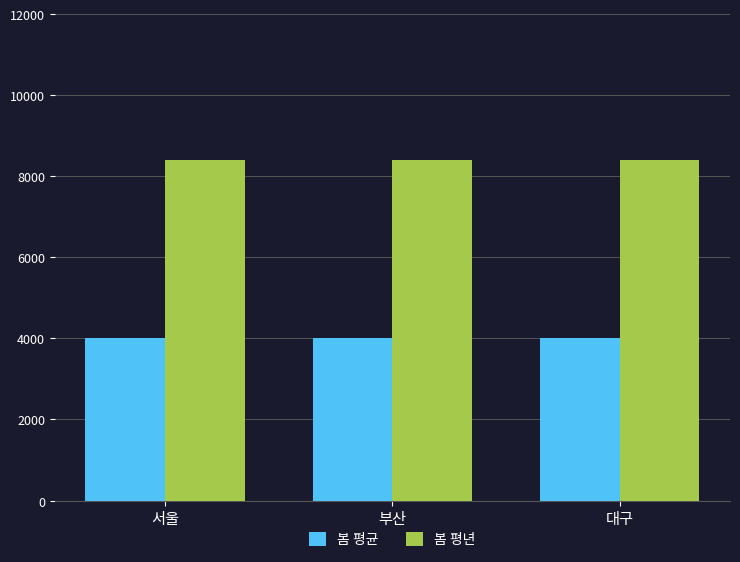

What is the highest value of the 봄 평균 series?

4000